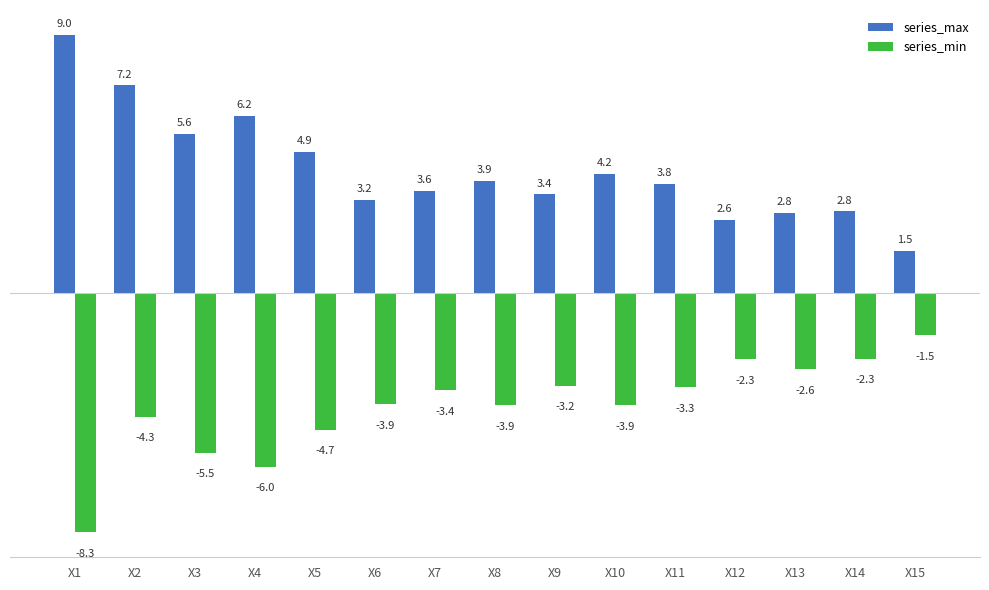

What is the total value across all series at X6?

-0.6